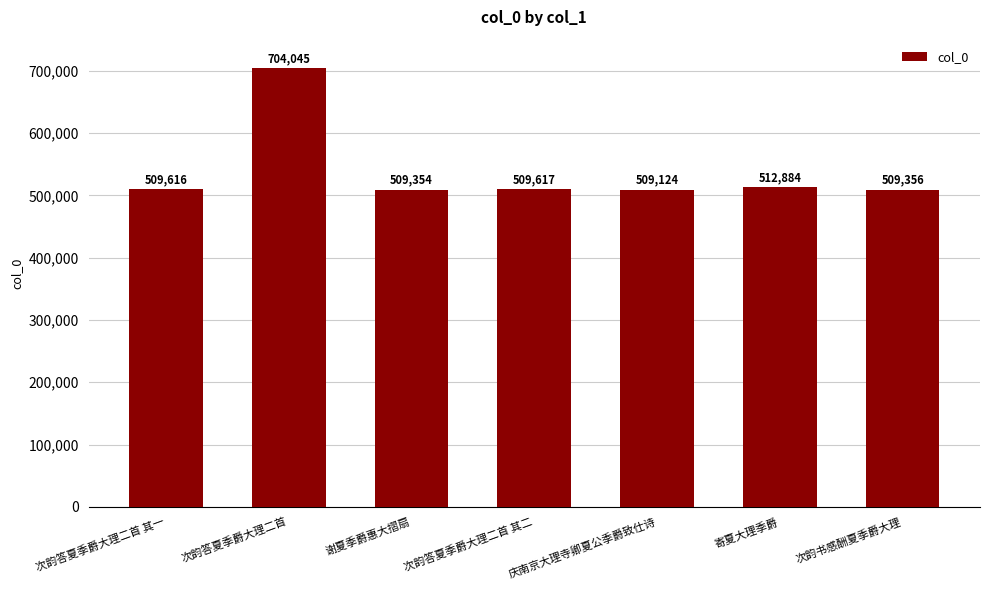

Reading left to right, extract all data points from this chart.

次韵答夏季爵大理二首 其一=509616	次韵答夏季爵大理二首=704045	谢夏季爵惠大摺扇=509354	次韵答夏季爵大理二首 其二=509617	庆南京大理寺卿夏公季爵致仕诗=509124	寄夏大理季爵=512884	次韵书感酬夏季爵大理=509356